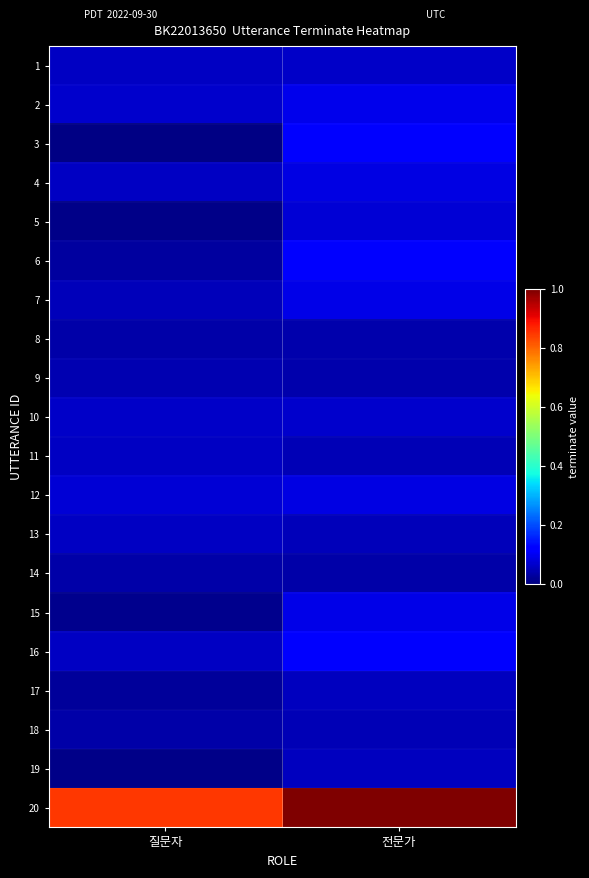

What is the greatest value displayed?

1.0